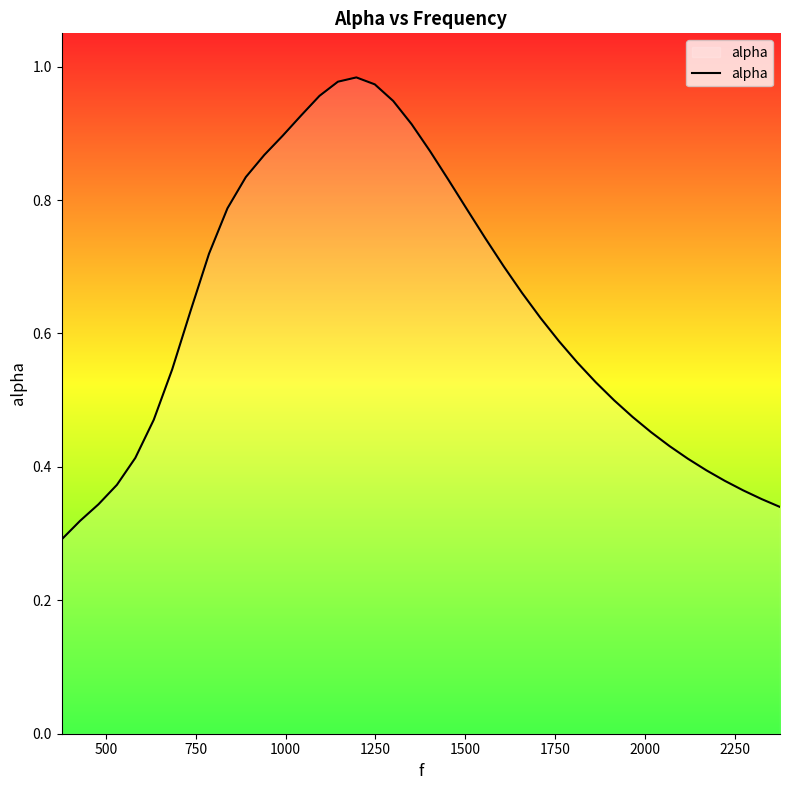

What is the maximum value shown in the chart?

1.0